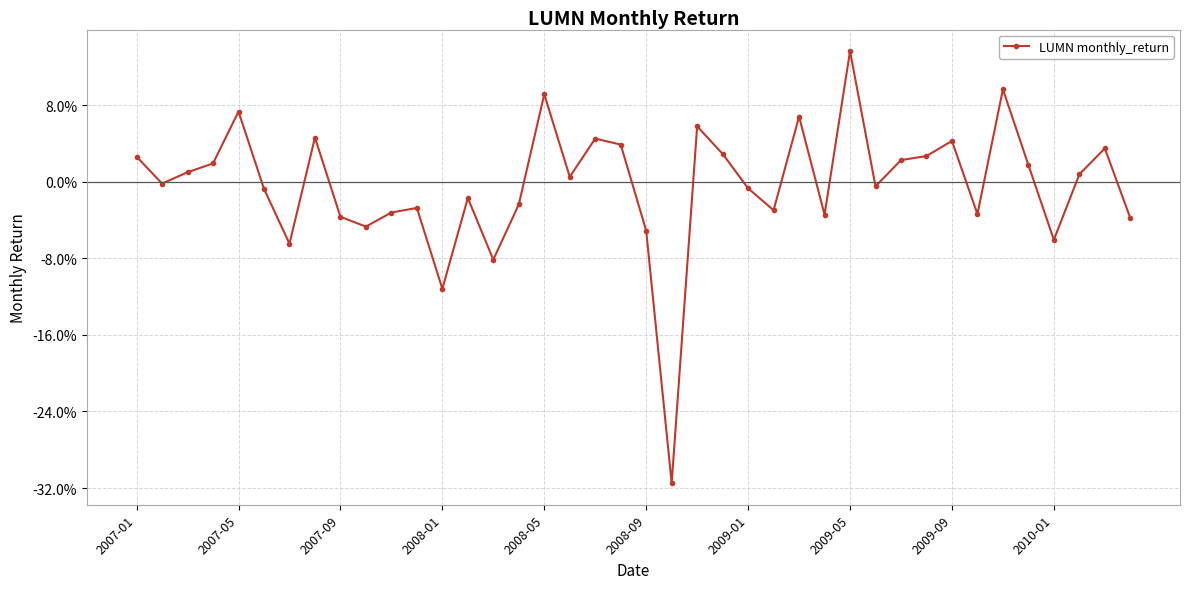

List the labels in order of value, smallest first.

21, 12, 14, 2009-01, 36, 20, 2010-01, 39, 2009-09, 27, 33, 10, 25, 11, 15, 13, 2008-09, 24, 29, 2007-05, 17, 37, 2007-09, 35, 2008-01, 30, 2007-01, 31, 23, 38, 19, 32, 18, 2009-05, 22, 26, 2008-05, 16, 34, 28